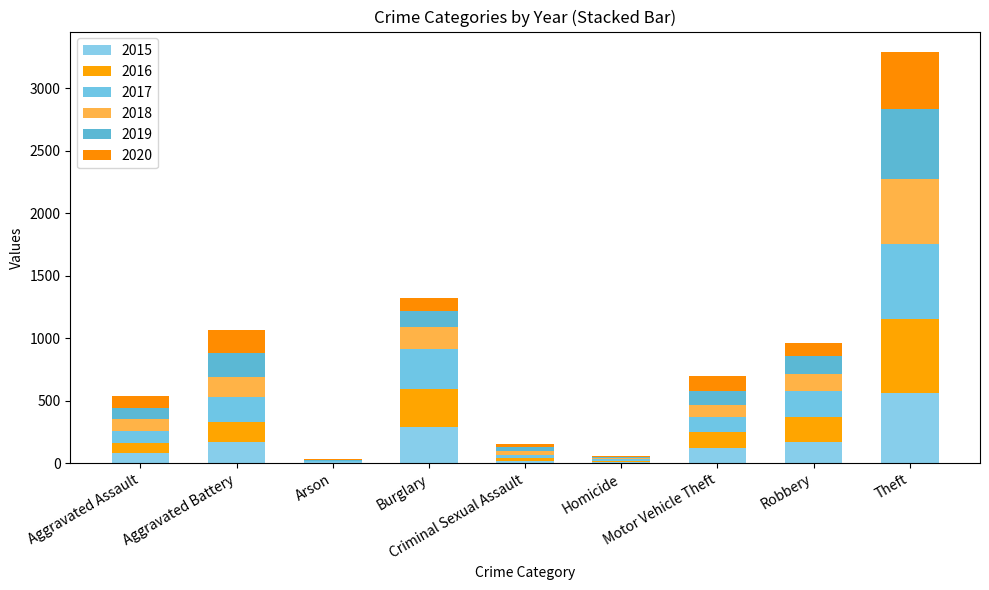

How many series are shown in this chart?

6